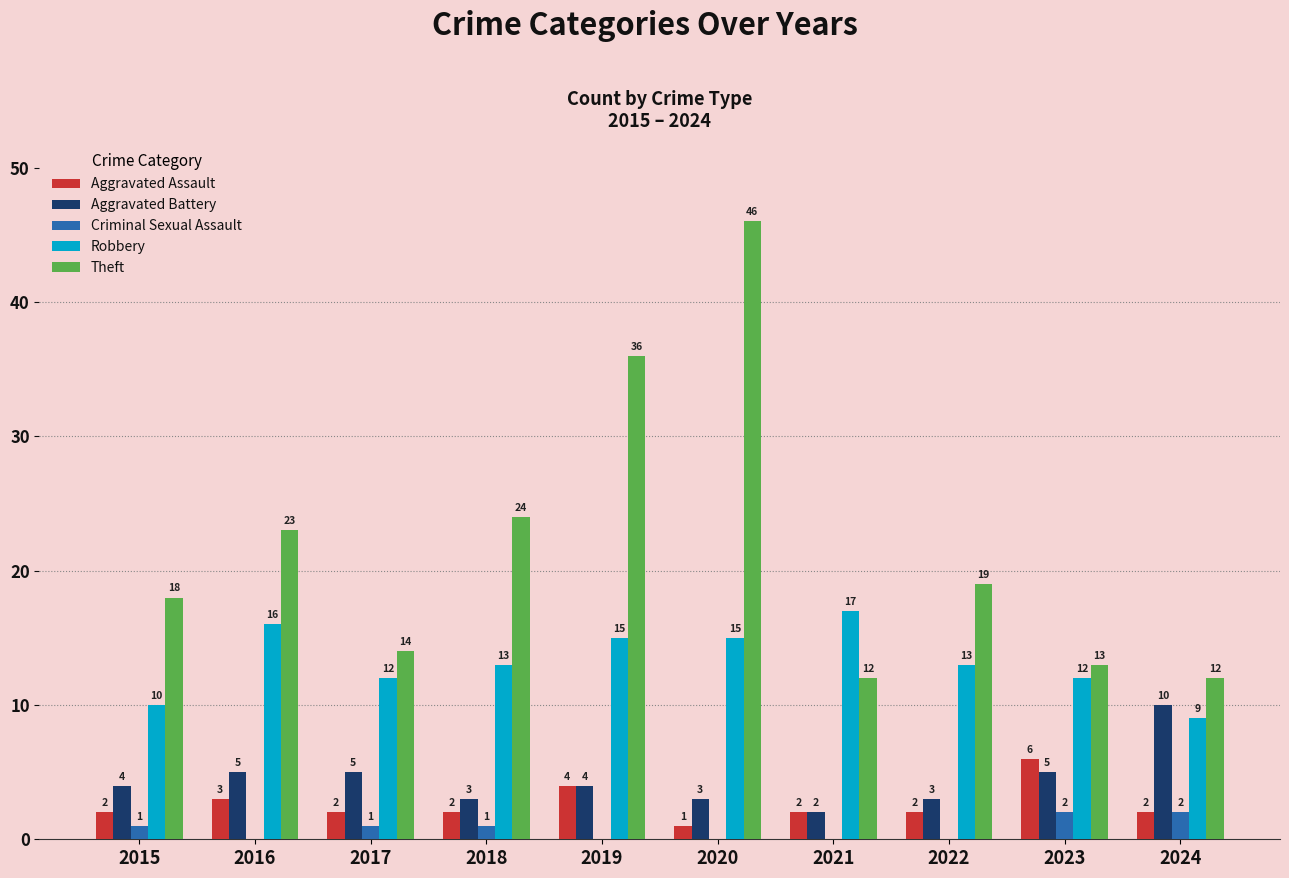

The Aggravated Assault series shows 2 at 2021. True or false?

True